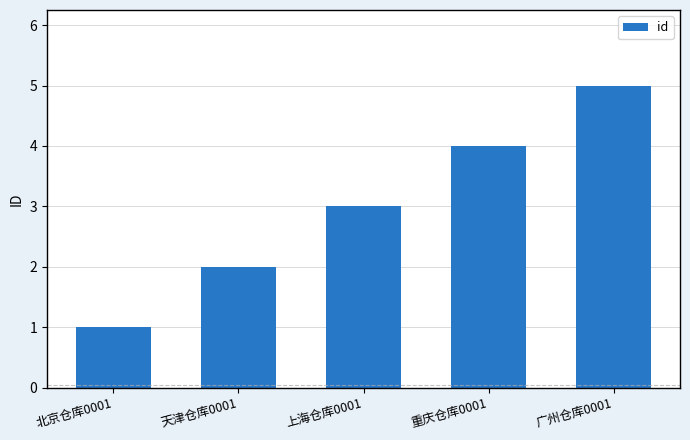

Reading left to right, extract all data points from this chart.

1	2	3	4	5